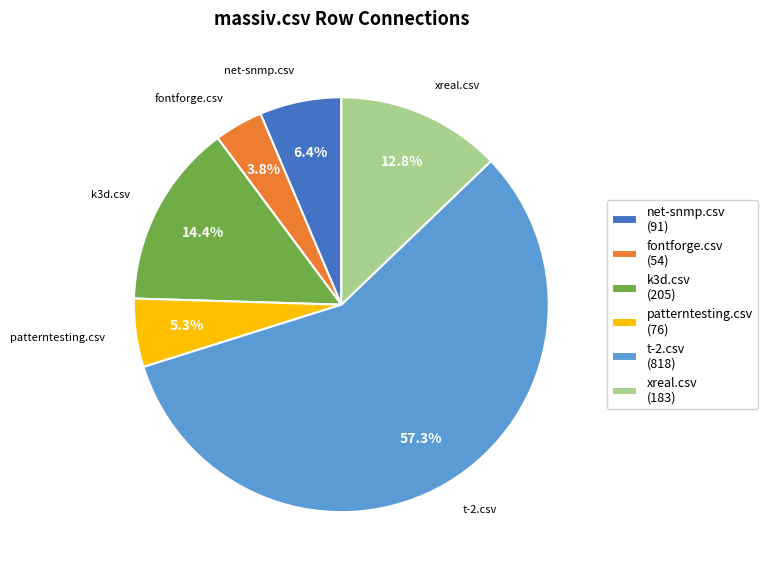

Count the number of slices in the pie.

6